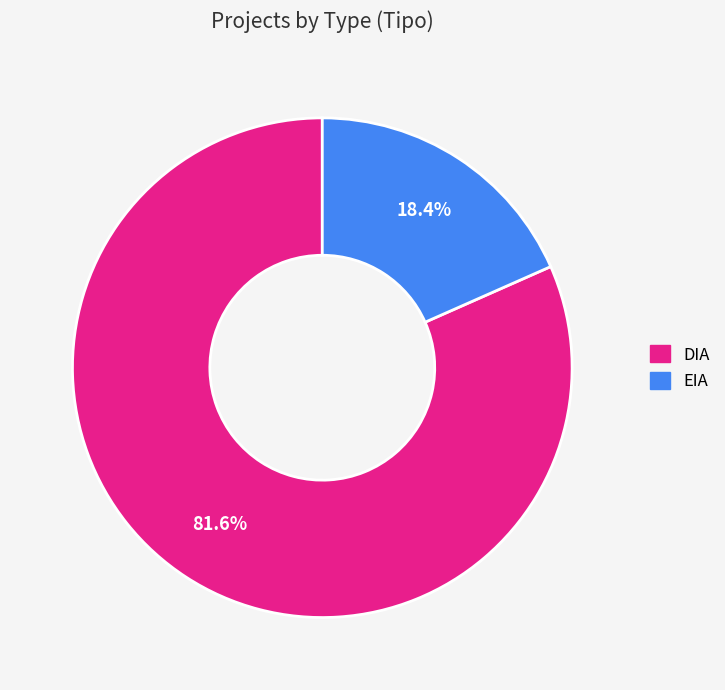

Which category has the biggest portion of the pie?

DIA